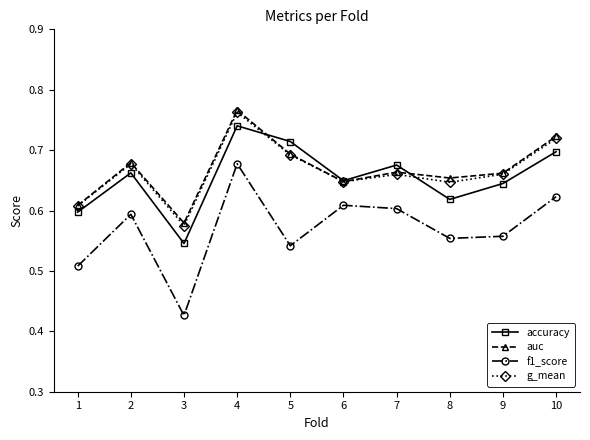

Does the chart display data point markers on the line(s)?

Yes